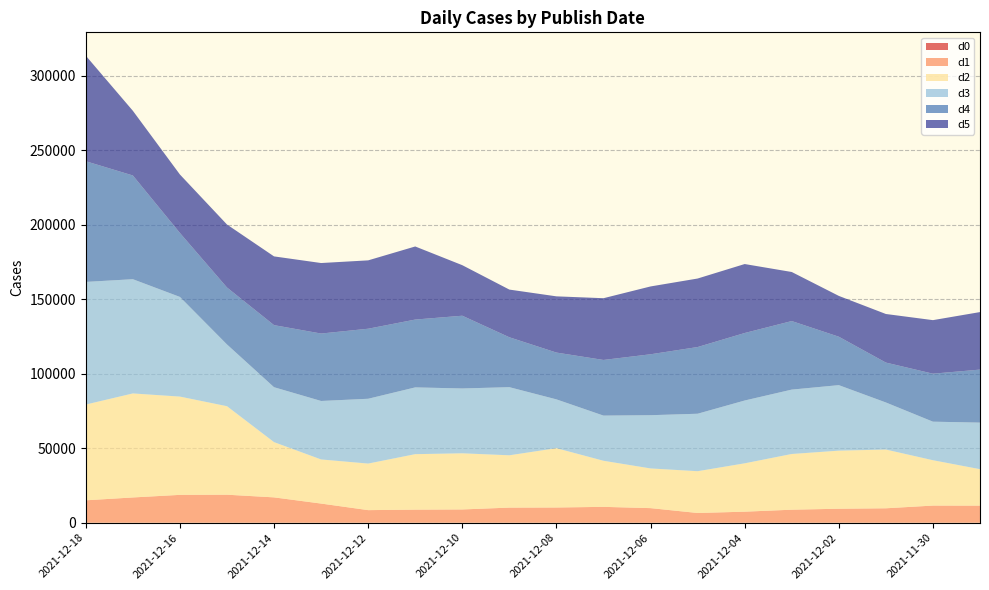

Reading left to right, what are all the values shown in this chart?

d0: 0	0	0	0	0	0	0	0	0	0	0	0	0	0	0	0	0	0	0	0
d1: 15056	16970	18715	18821	17029	12875	8462	8786	8917	10154	10228	10661	9809	6542	7421	8750	9399	9696	11517	11499
d2: 64303	69852	65986	59429	37094	29612	31259	37258	37700	35127	39833	30941	26649	28052	32468	37407	39001	39448	30452	24458
d3: 82359	76717	66935	41473	36882	39278	43528	44844	43549	45753	32780	30342	35752	38595	42184	43241	43994	31611	25891	31271
d4: 81054	69667	42967	38259	41689	45284	47038	45547	48849	33513	31432	37366	40918	44794	45336	46035	32530	26795	32230	35610
d5: 70870	43449	39259	42290	46161	47348	45906	49082	33937	32018	37751	41465	45546	46008	46312	32945	27403	32626	35957	38622